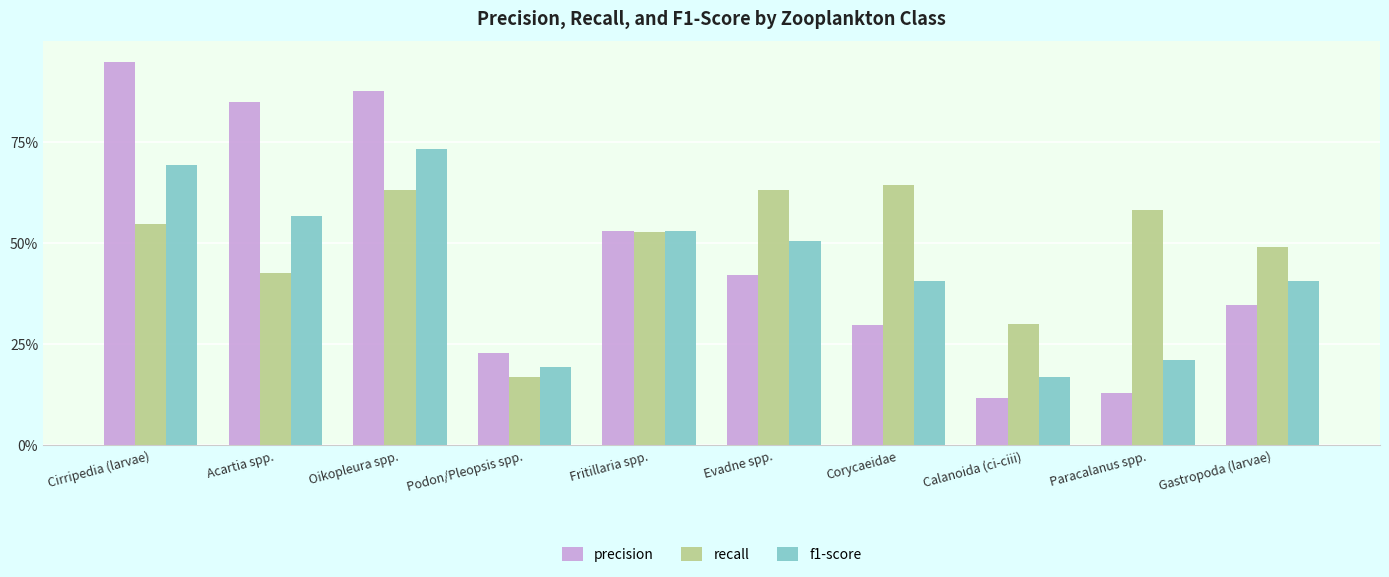

What is the label of the 8th bar from the right?

Oikopleura spp.